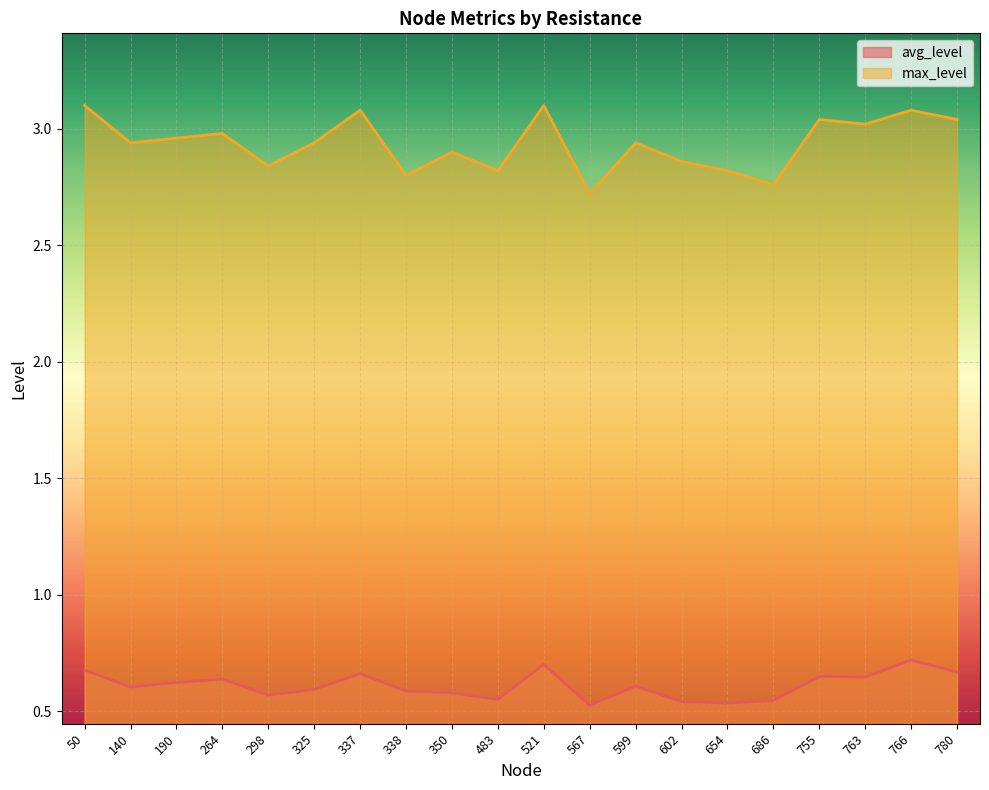

What are all the series names shown in the legend?

avg_level, max_level